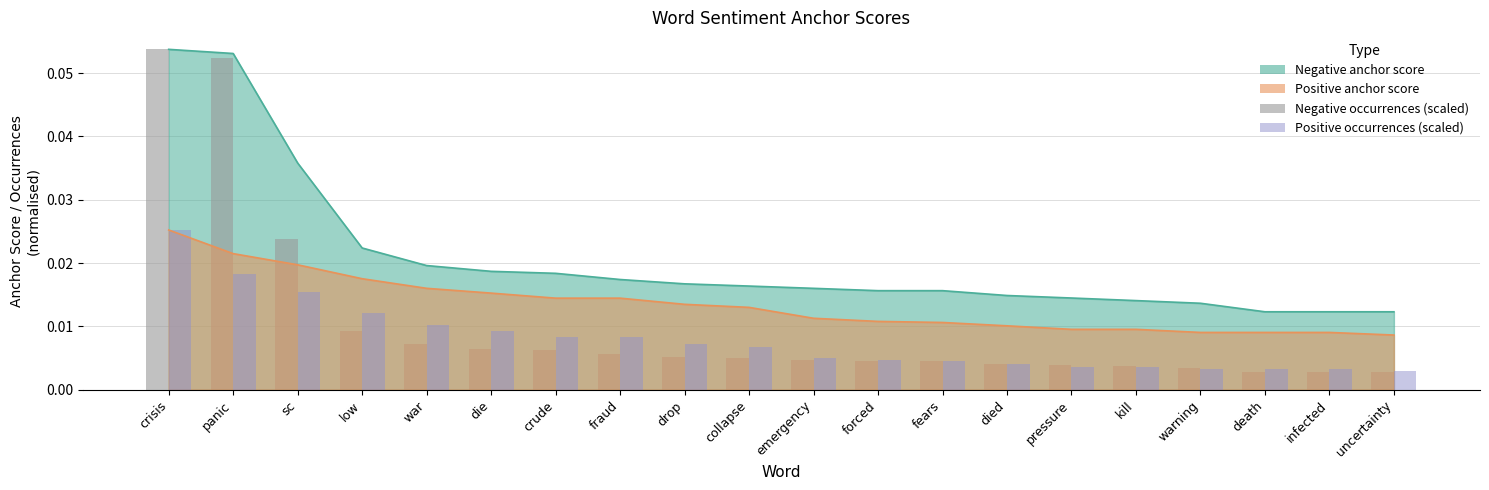

Which category has the lowest value across all series?

death